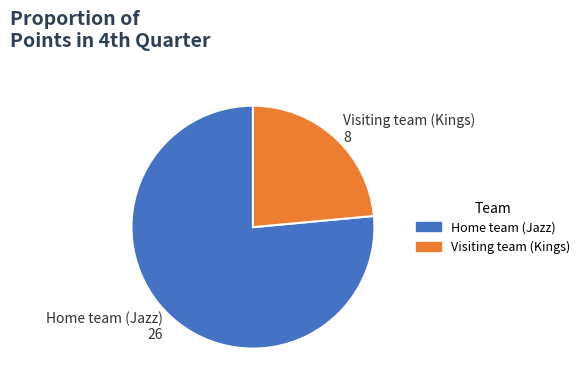

Which category has the biggest portion of the pie?

Home team (Jazz)